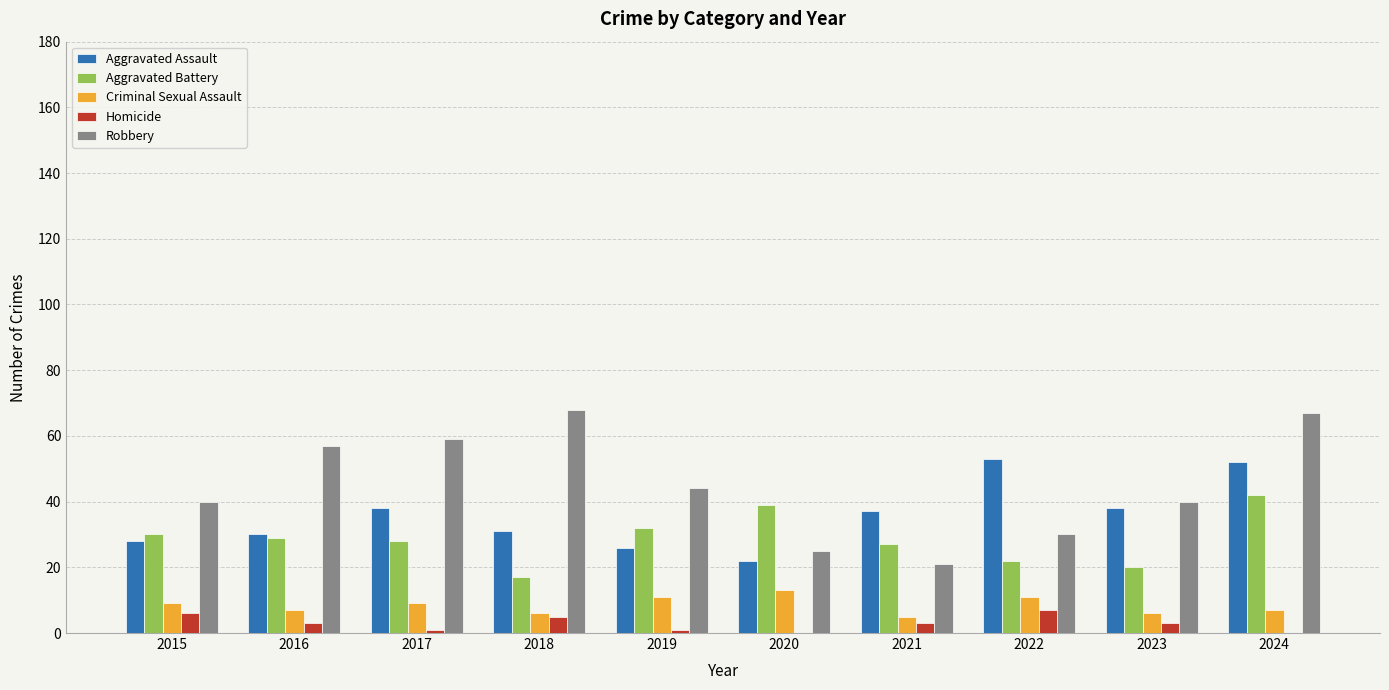

The Aggravated Assault series shows 30 at 2016. True or false?

True